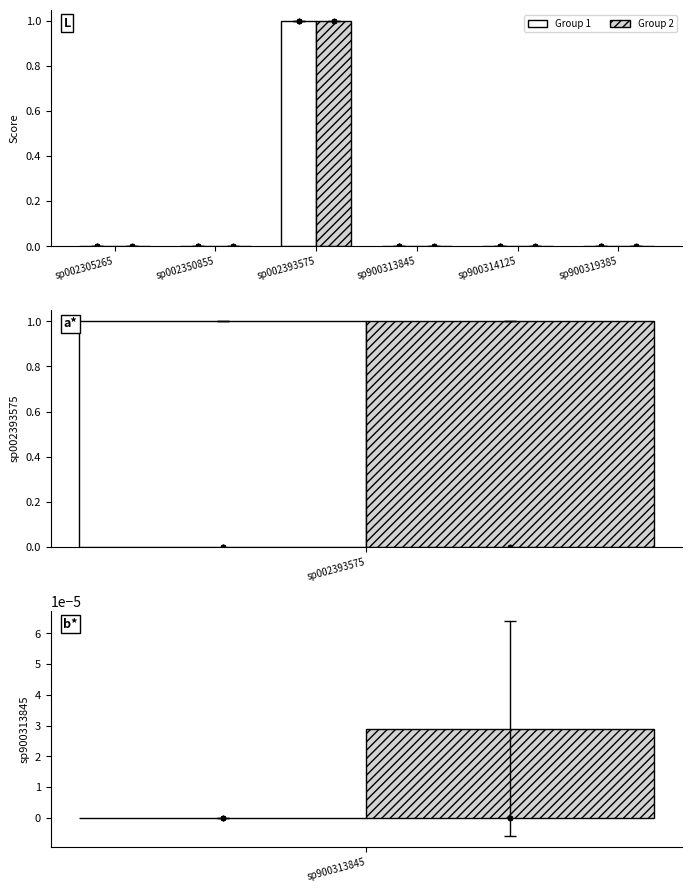

Which series has the largest total across all categories?

Group 1